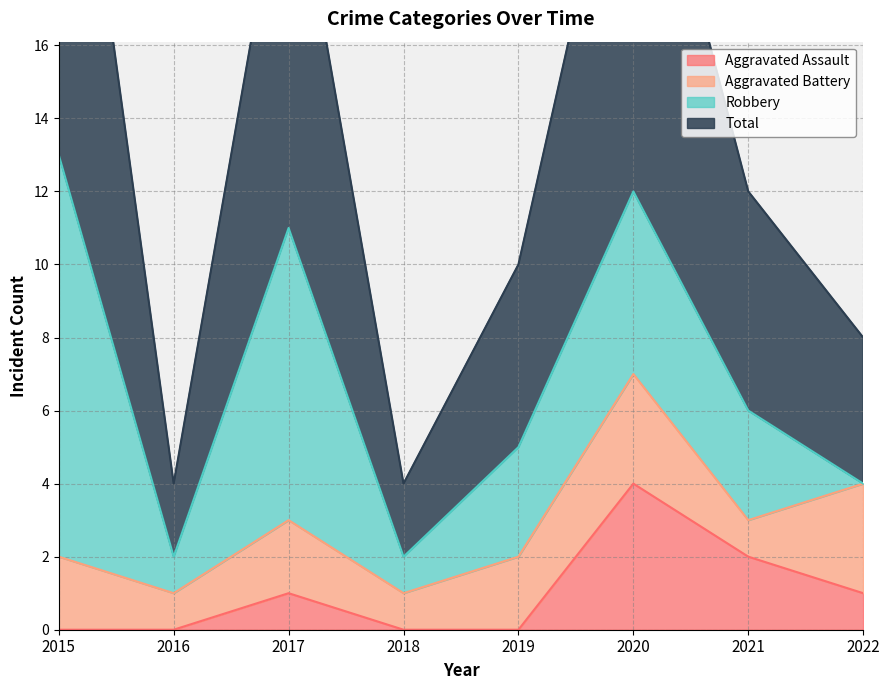

How many Aggravated Assault values are between 0 and 2?

7